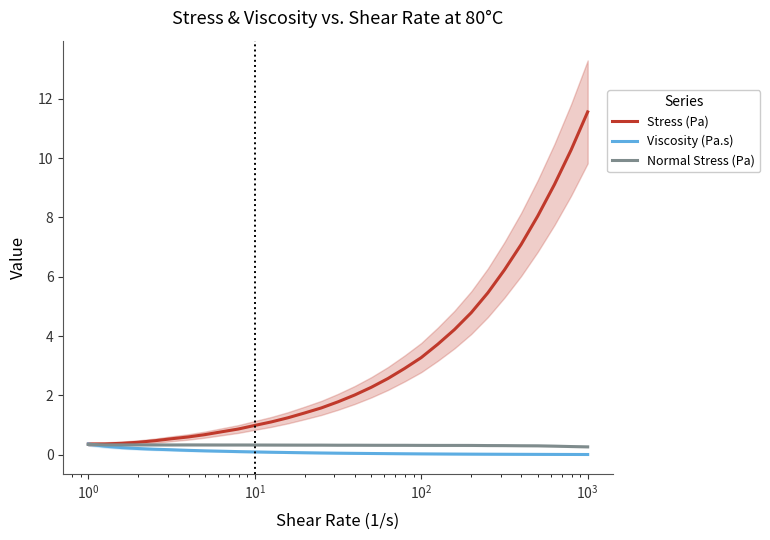

Which has a higher value, 20 or $\mathdefault{10^{-1}}$?

20